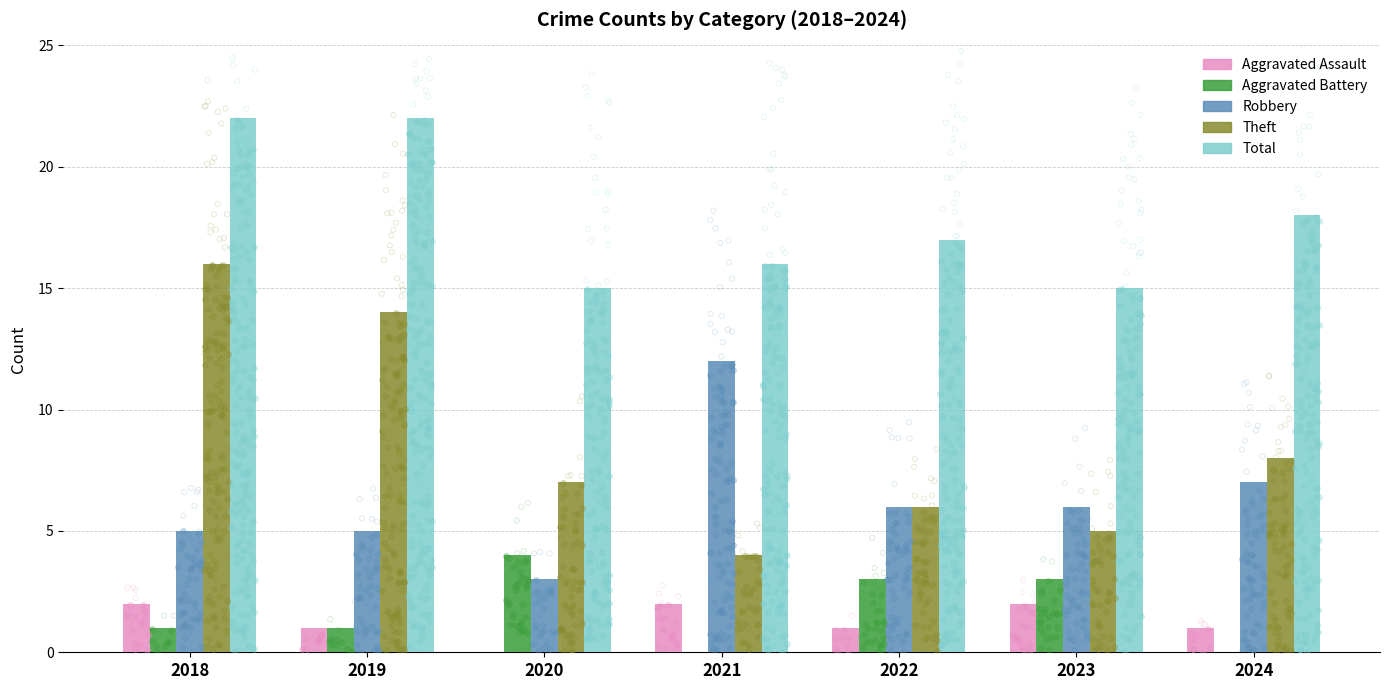

Which series has the largest total across all categories?

Total